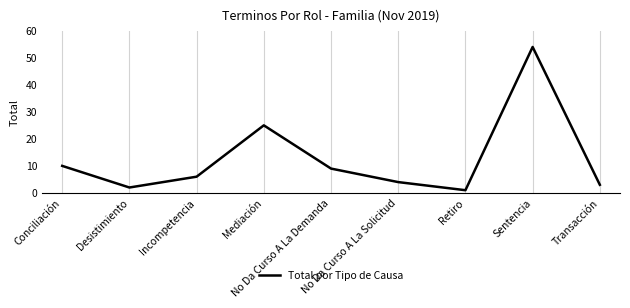

What is the difference between the maximum and second lowest values?

52